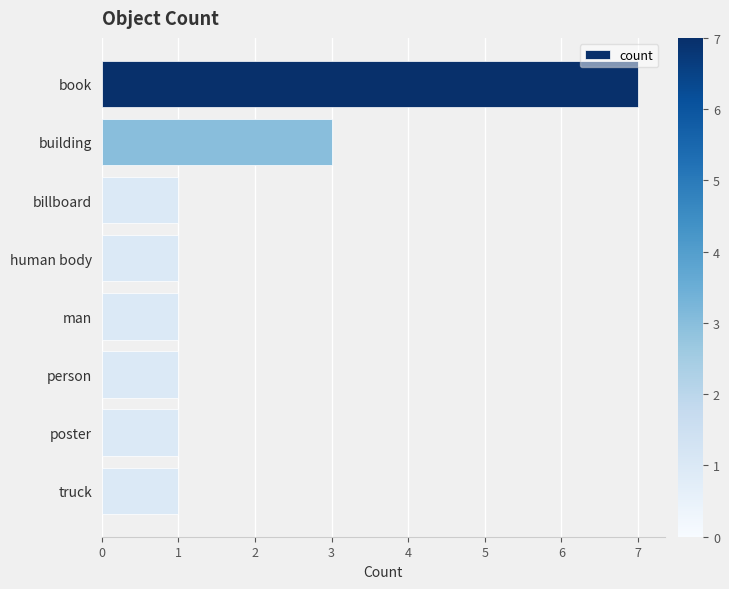

Reading bottom to top, extract all data points from this chart.

truck=1	poster=1	person=1	man=1	human body=1	billboard=1	building=3	book=7